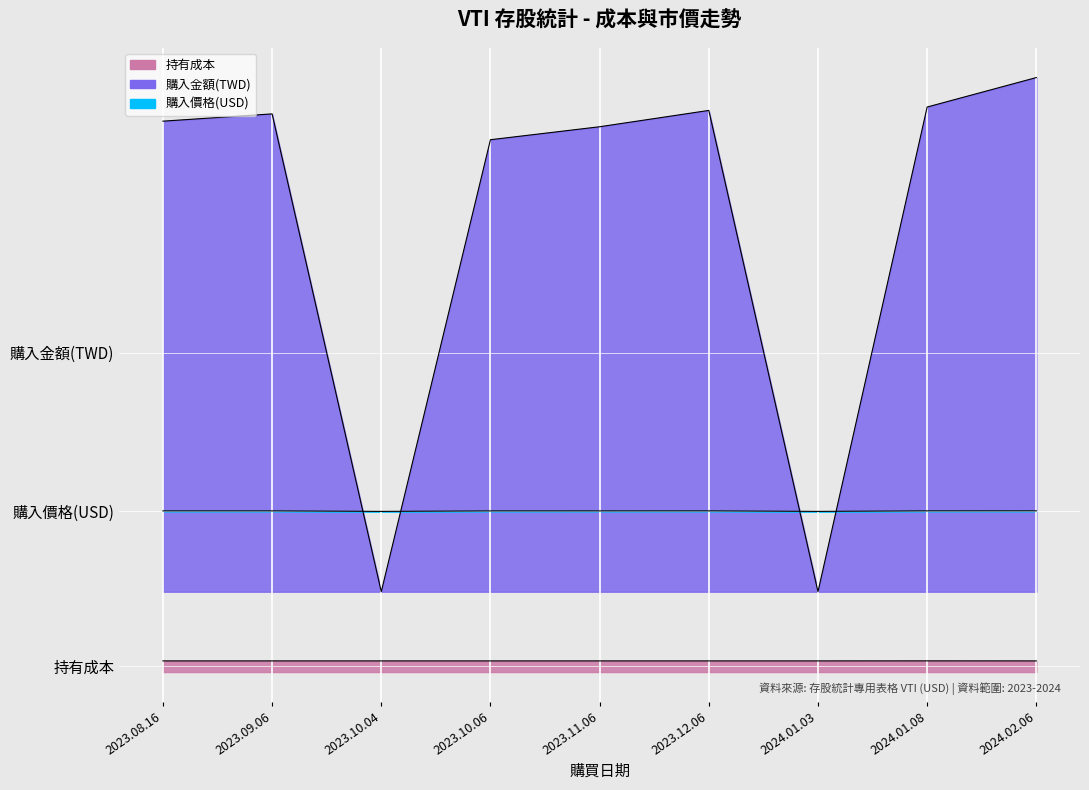

What are all the series names shown in the legend?

持有成本, 購入金額(TWD), 購入價格(USD)